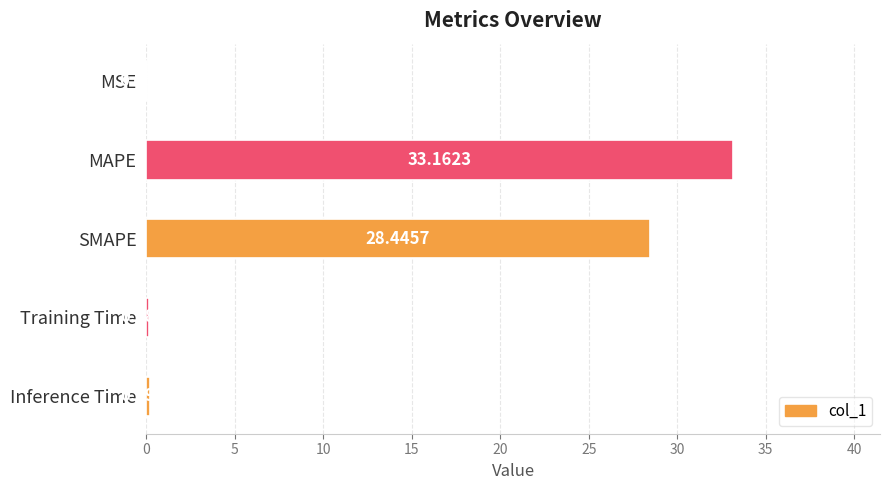

Between Training Time and MAPE, which is larger?

MAPE